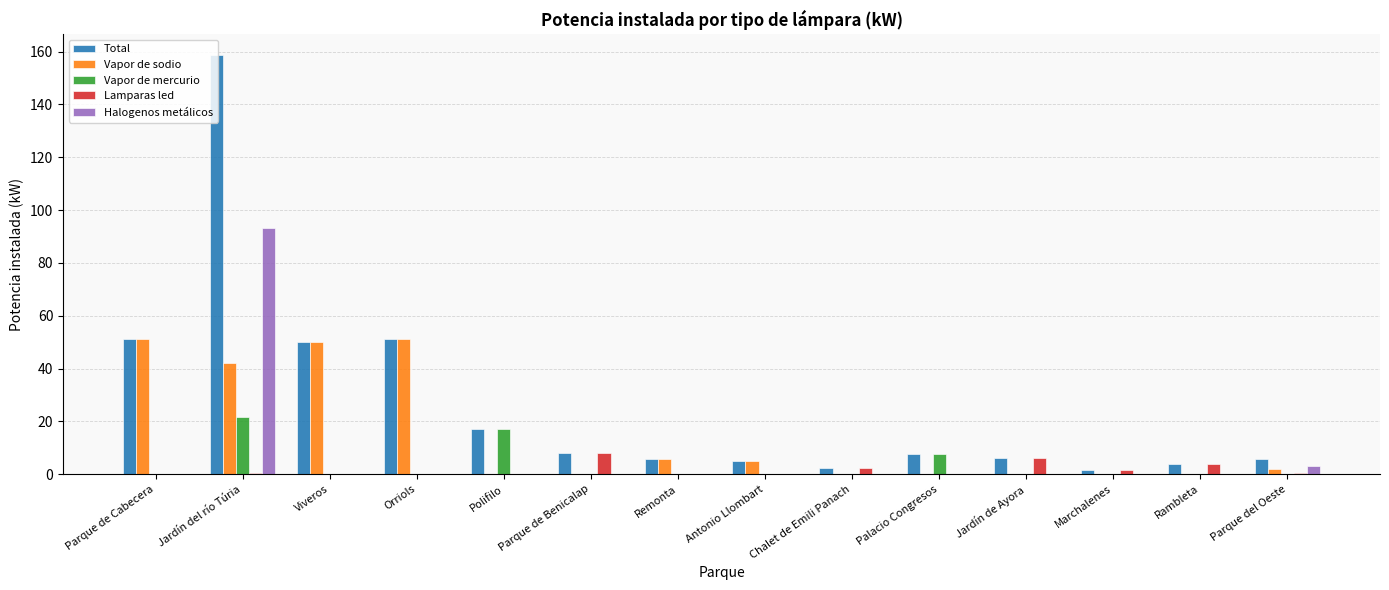

How many series are shown in this chart?

5